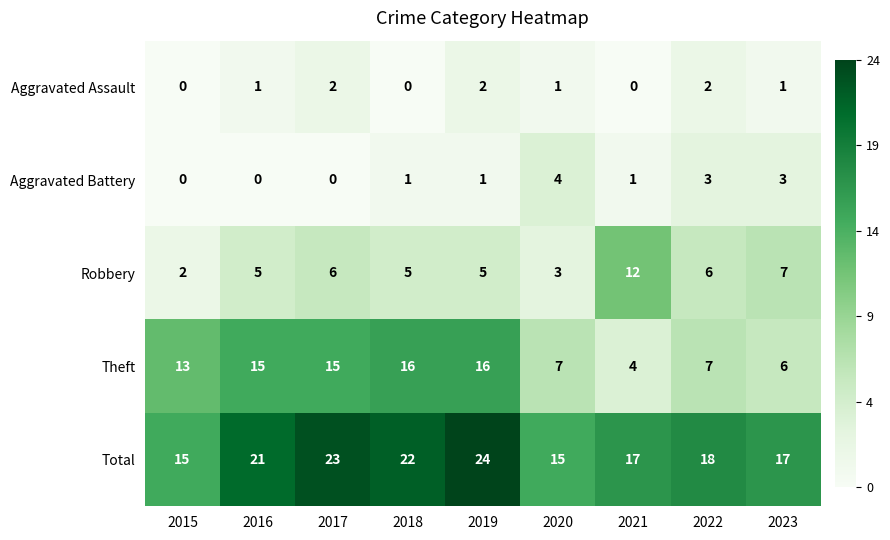

What is the greatest value displayed?

24